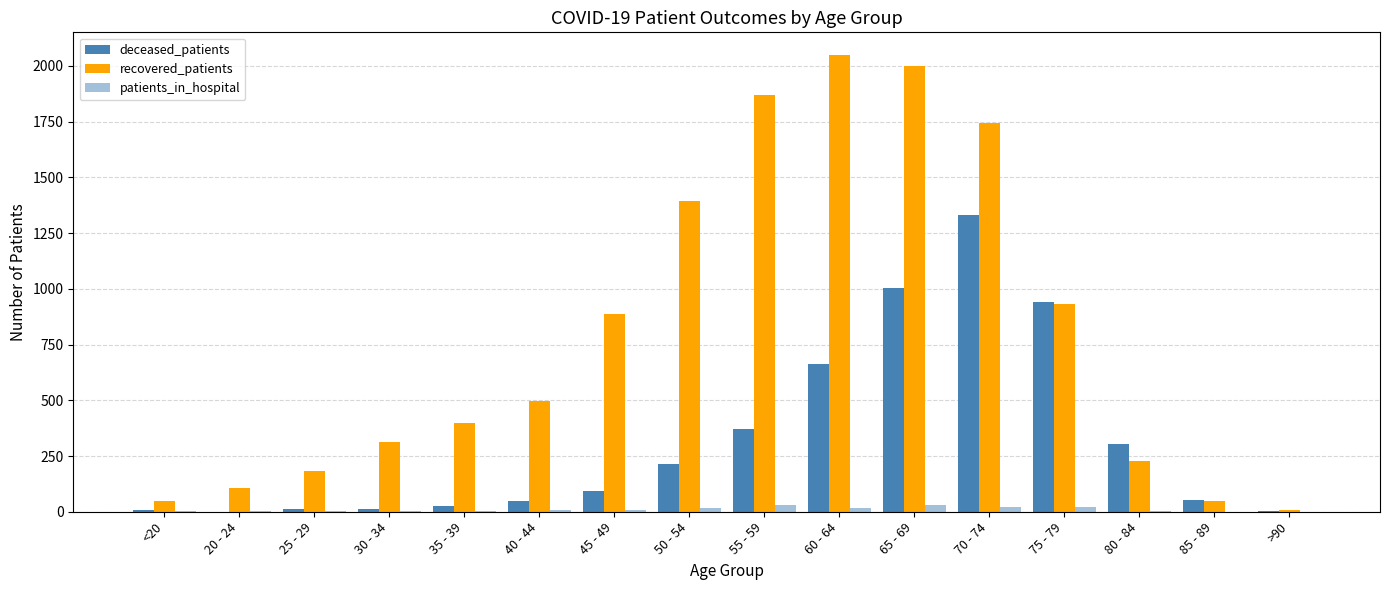

Count the number of data series in this chart.

3